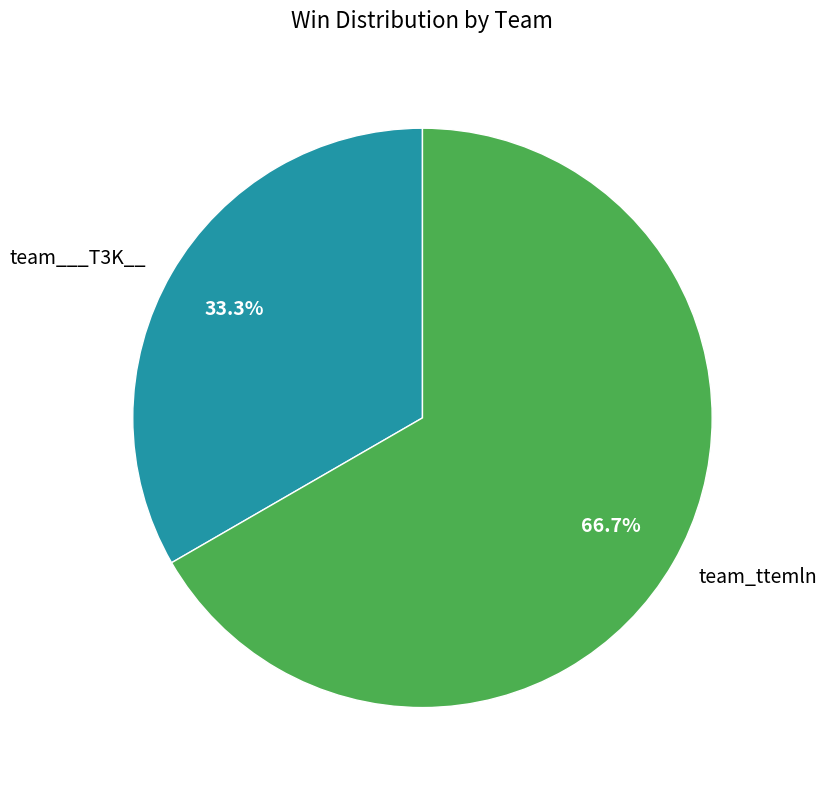

Which slice is the smallest?

team___T3K__